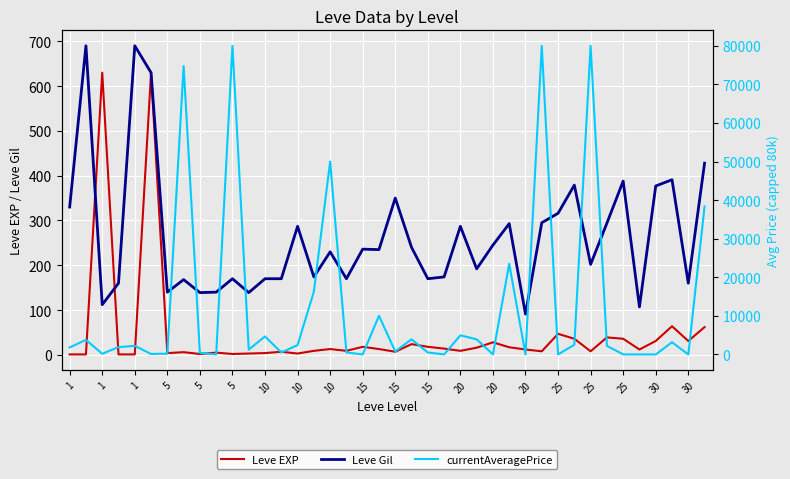

Reading right to left, transcribe all the data shown in this chart.

Leve EXP: 62	31	64	31	12	36	39	8	36	47	8	12	17	28	16	9	14	18	24	7	13	18	9	13	9	3	7	4	3	2	5	2	6	4	630	1	1	630	1	1
Leve Gil: 428	160	391	377	107	388	294	202	379	316	295	91	293	245	192	287	174	170	240	350	235	236	170	230	174	287	170	170	139	170	140	139	168	140	630	690	160	112	690	330
currentAveragePrice: 38331	0	3166	0	0	0	2224	80000	2500	0	80000	0	23500	0	3912	4950	0	512	3912	775	10015	0	512	49989	16251	2427	513	4665	1250	80000	0	407	74748	199	125	2219	1893	166	3763	1820